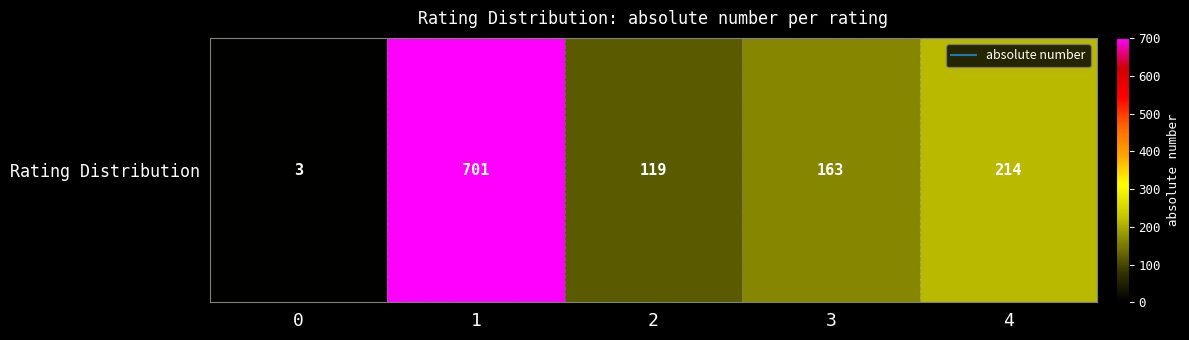

Read the value at 2.

119